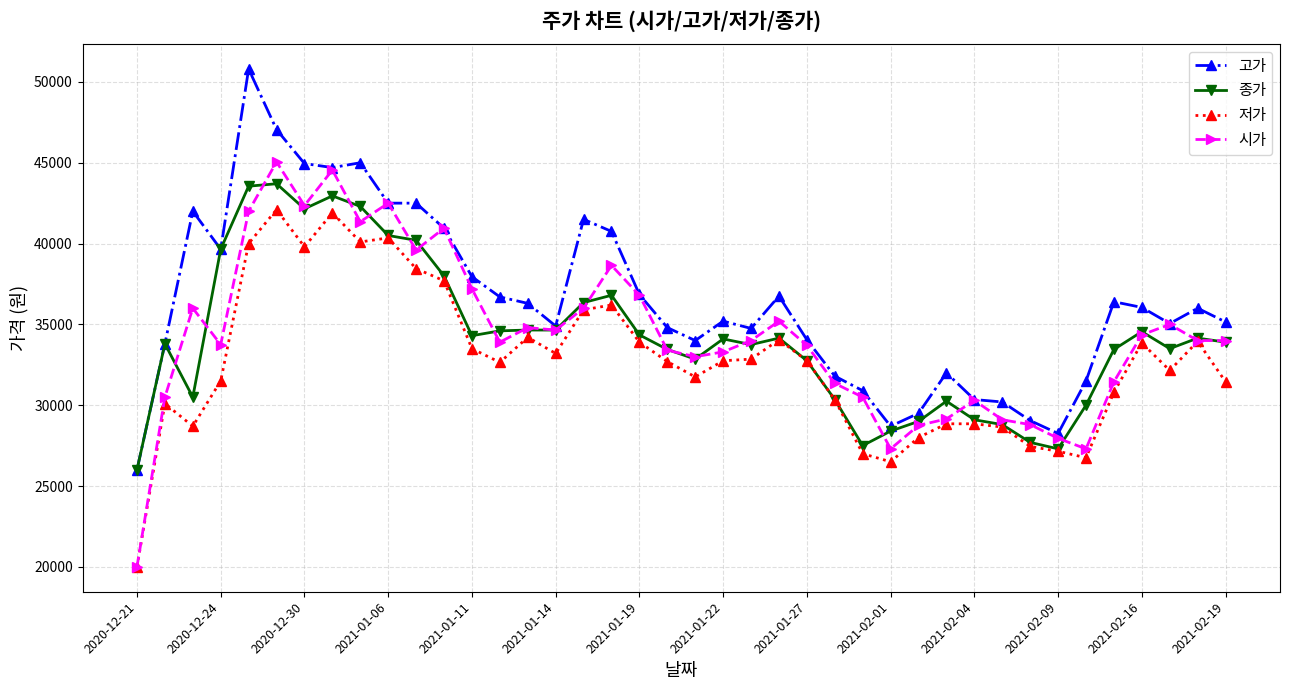

At how many categories does at least one series exceed 22237?

40